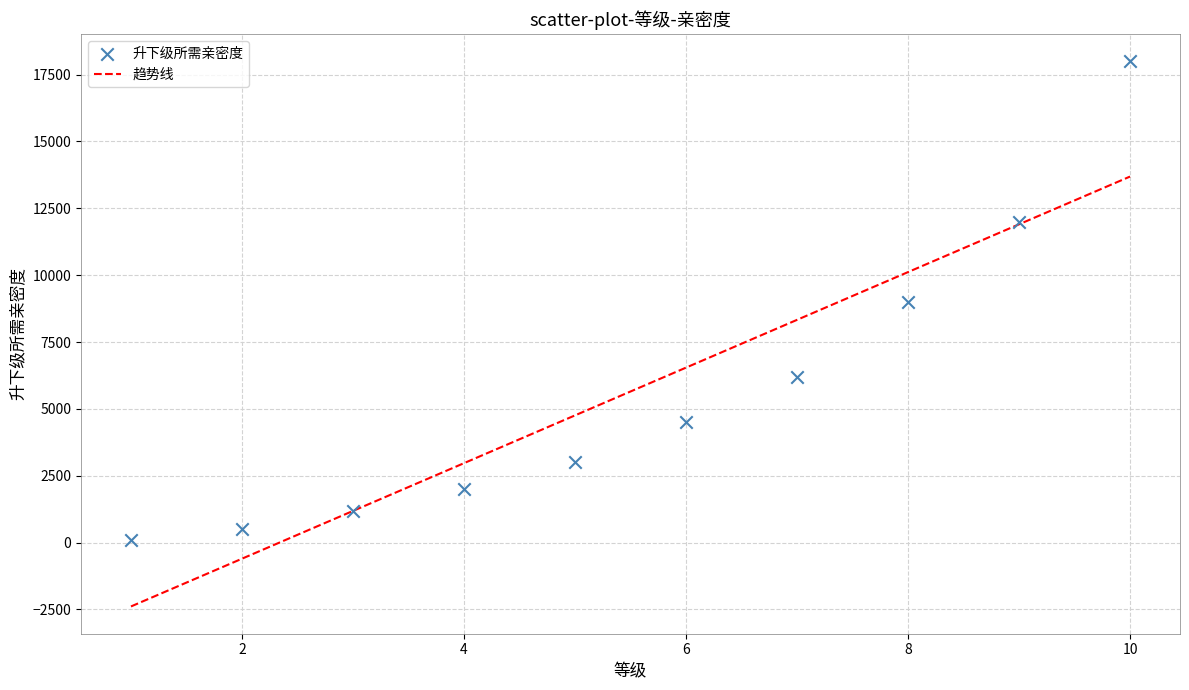

What is the range of X values (max minus min)?

9